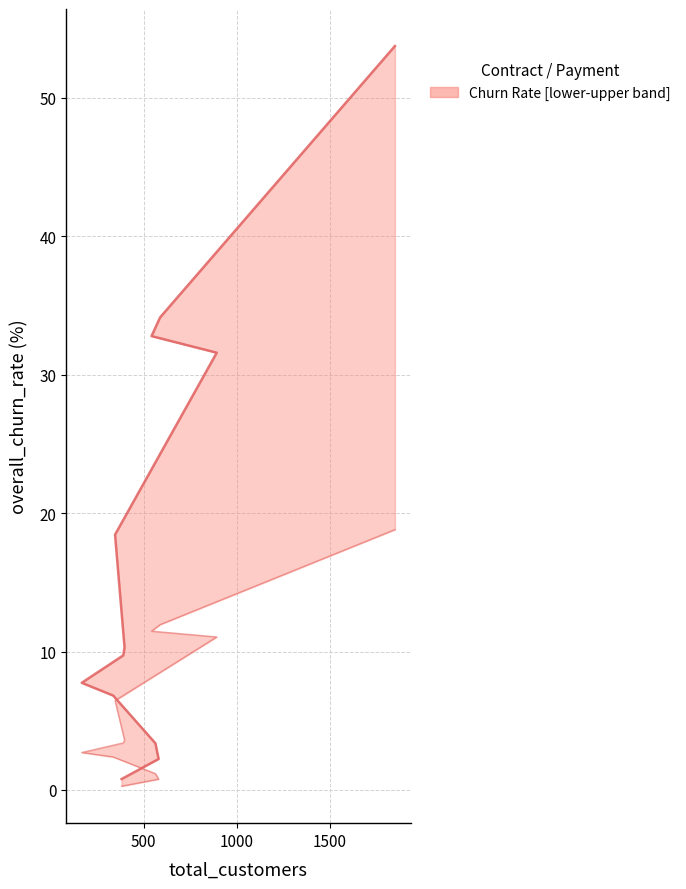

Where is the data nearest to the value 27?

893